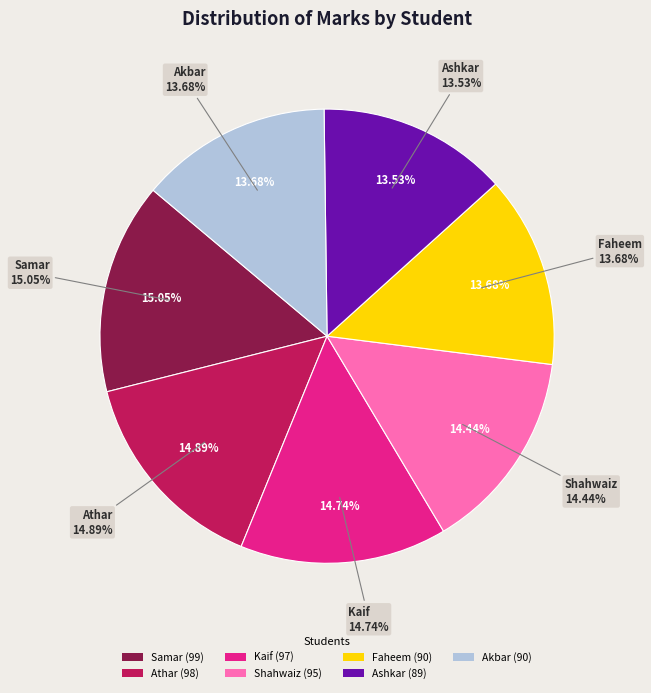

What percentage is the Faheem slice, to the nearest percent?

14%